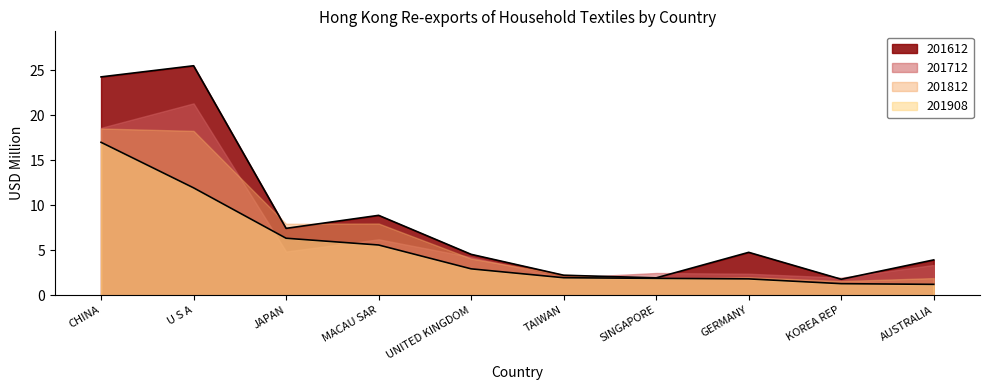

What position from the left is UNITED KINGDOM?

5